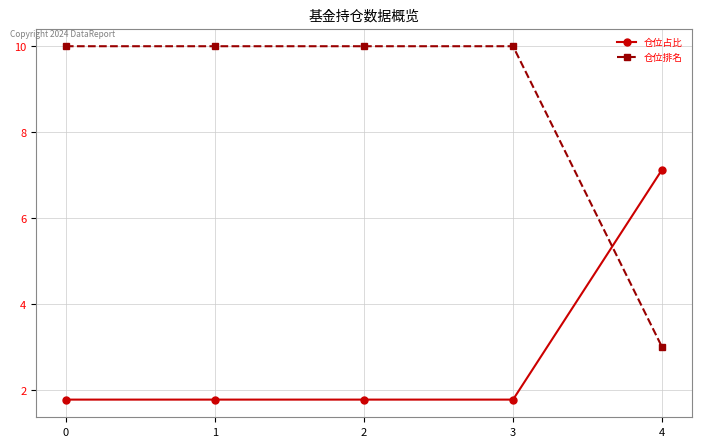

What is the maximum value shown in the chart?

10.0